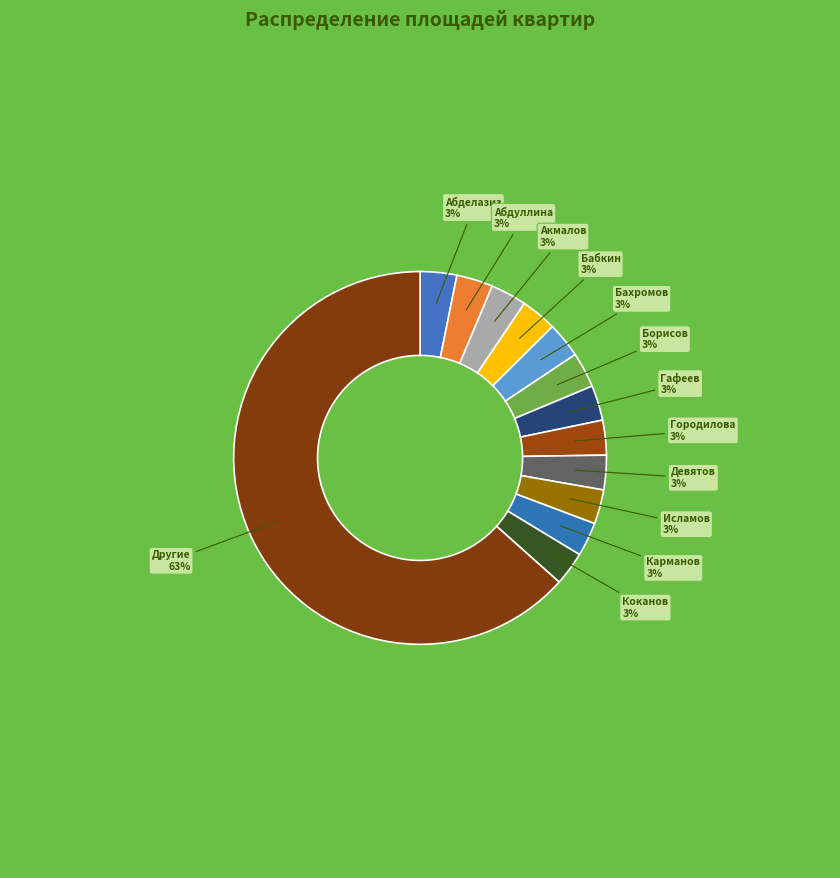

Is Гафеев the majority of the pie?

No